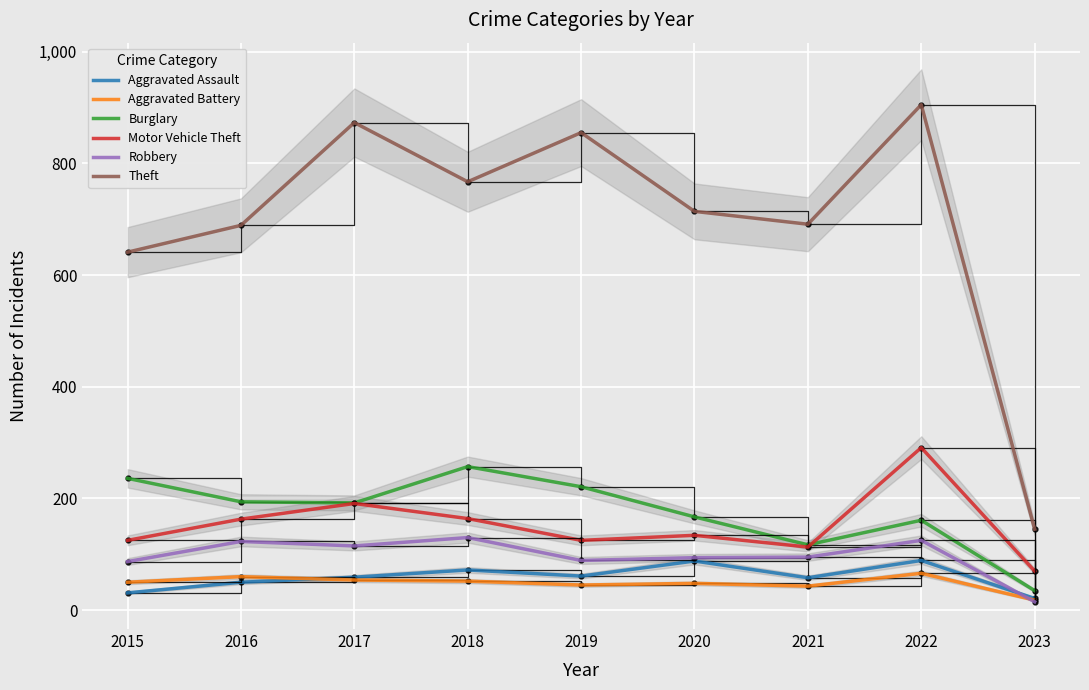

What is the lowest value of the Aggravated Battery series?

18